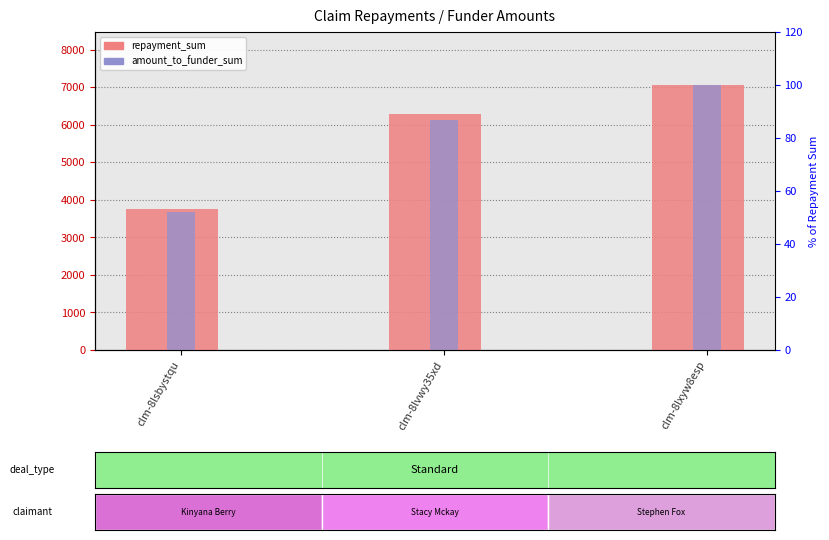

What is the label of the 3rd bar from the left?

clm-8lxyw8esp